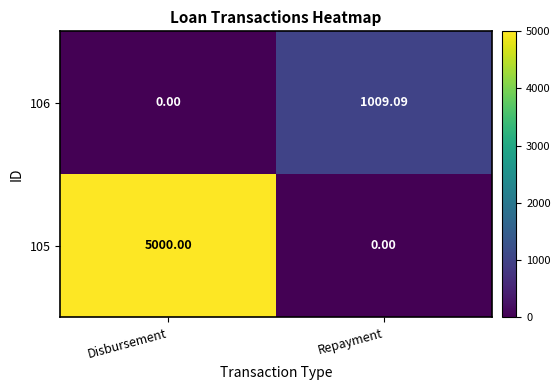

At which category is the sum across all series the highest?

Disbursement